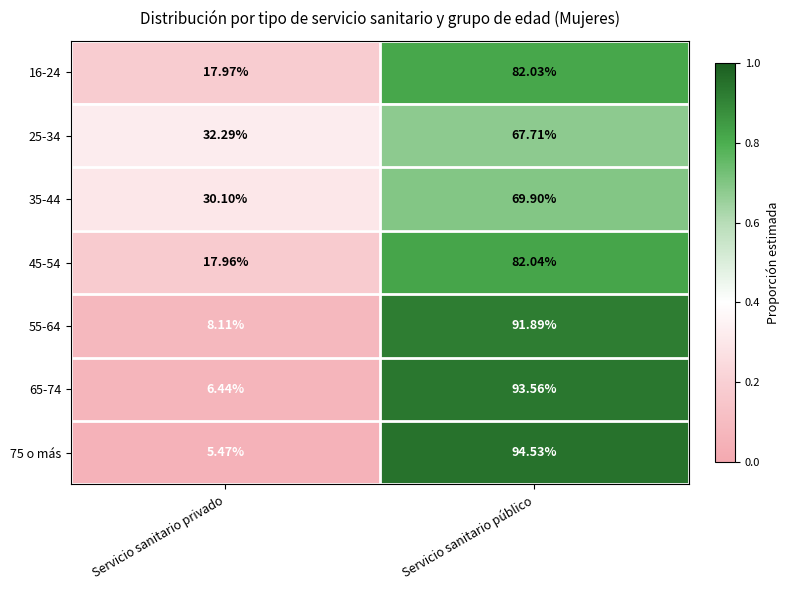

Is the value of 45-54 at Servicio sanitario privado greater than the value of 25-34 at Servicio sanitario privado?

No